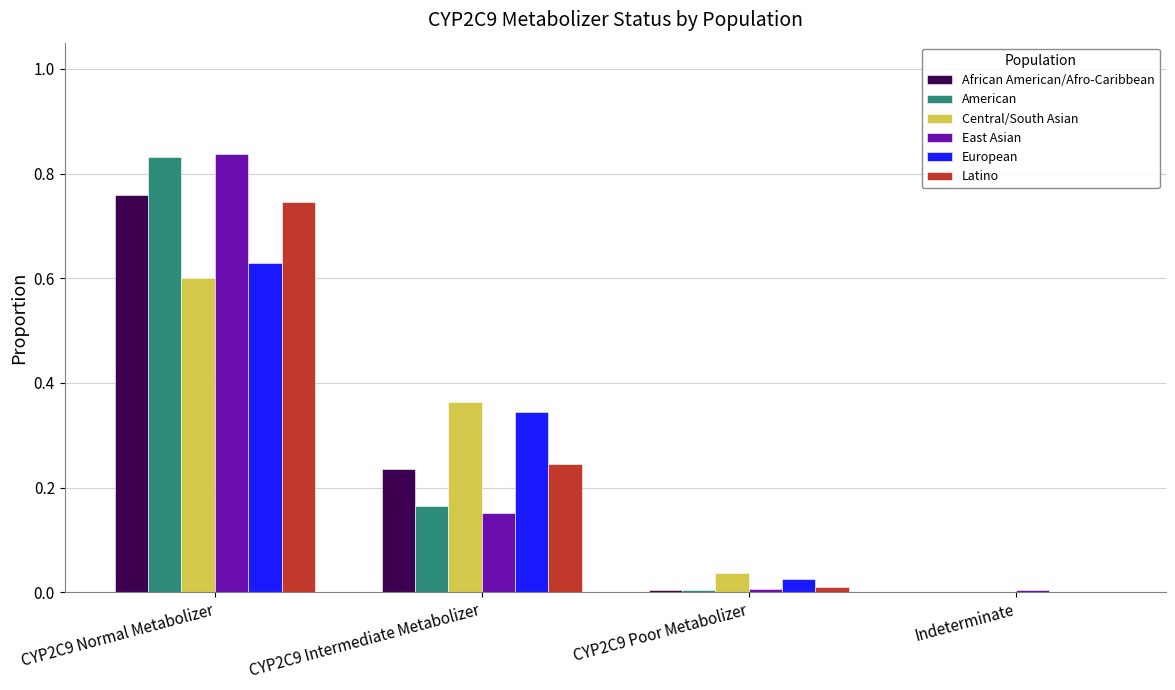

What is the sum of all American values?

1.0